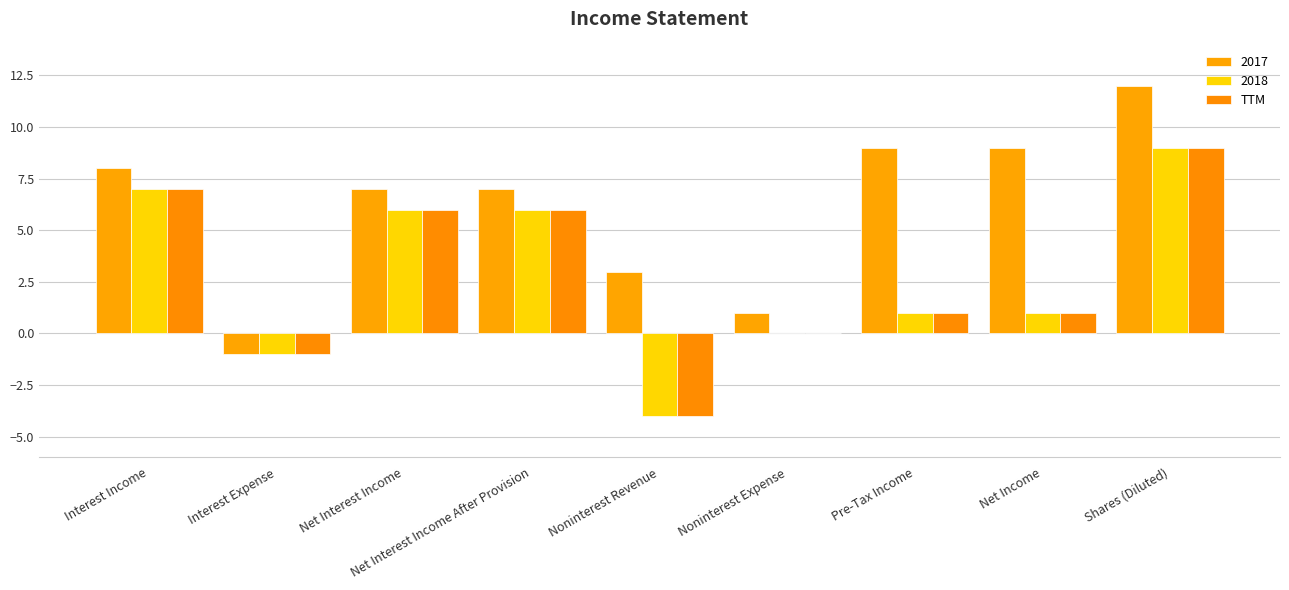

Count the number of data series in this chart.

3